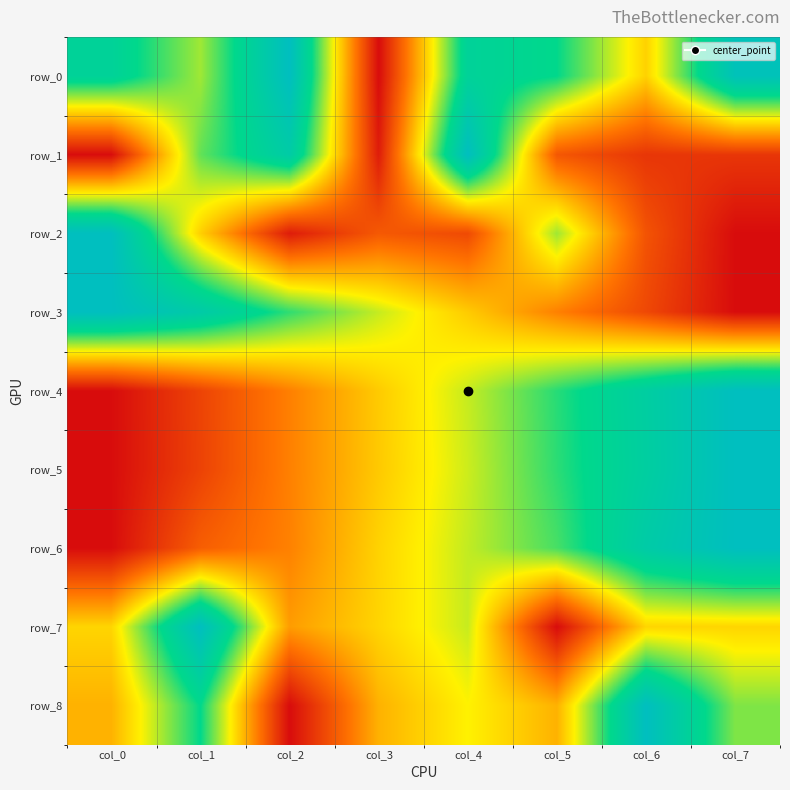

List the series in order of their peak value, highest first.

row_0, row_1, row_2, row_3, row_4, row_5, row_6, row_7, row_8